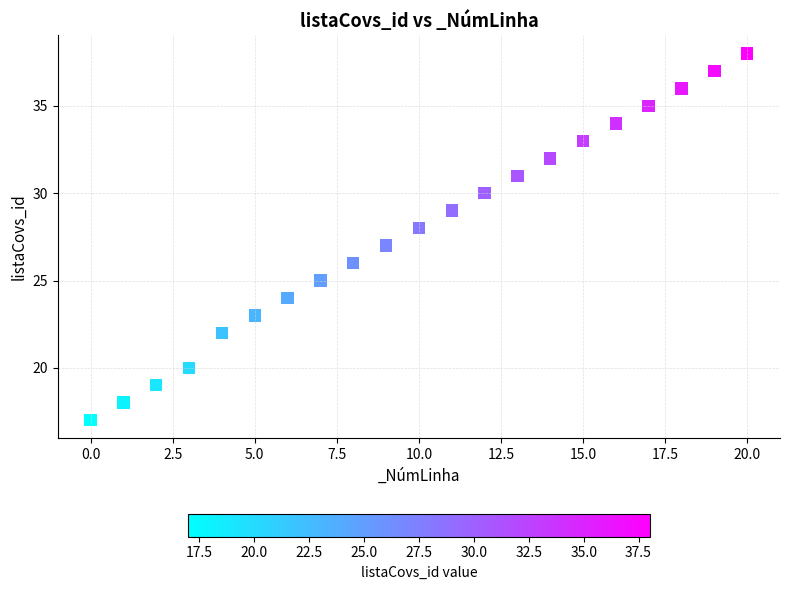

What is the range of Y values (max minus min)?

21